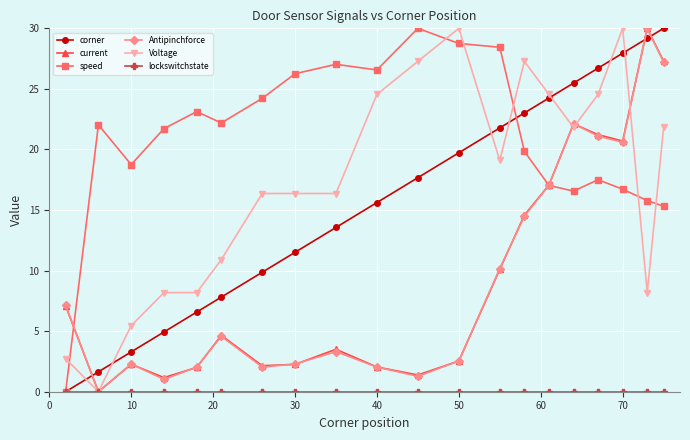

True or false: Antipinchforce and corner cross at least once.

True